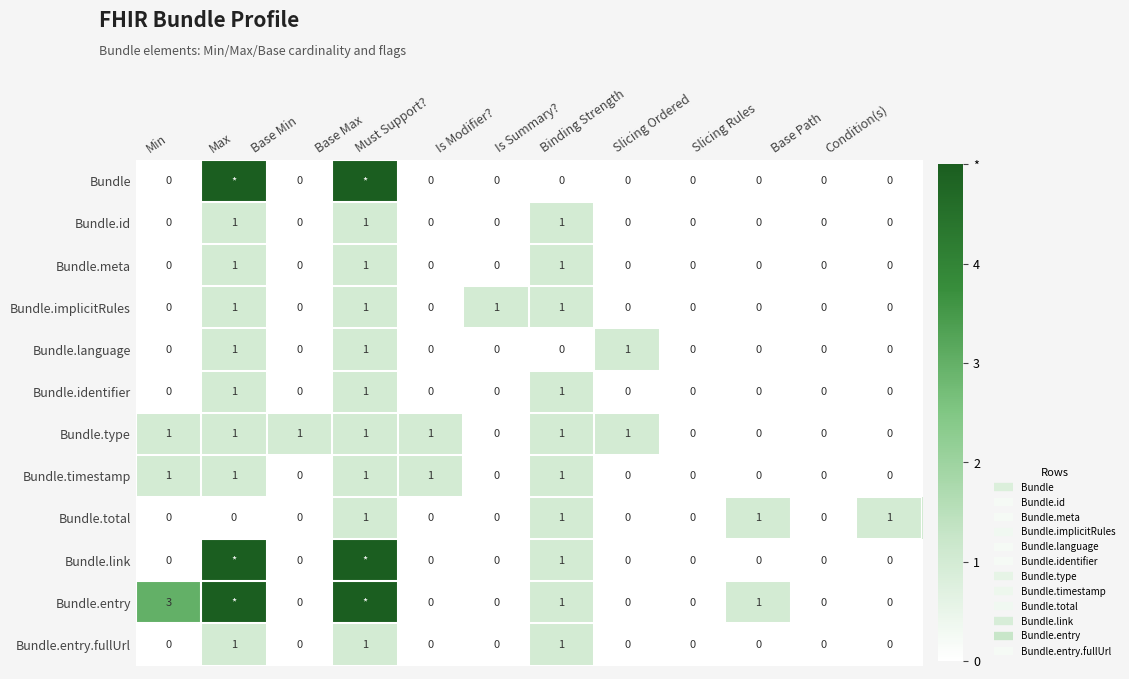

List the series in order of their peak value, lowest first.

Bundle.id, Bundle.meta, Bundle.implicitRules, Bundle.language, Bundle.identifier, Bundle.type, Bundle.timestamp, Bundle.total, Bundle.entry.fullUrl, Bundle, Bundle.link, Bundle.entry